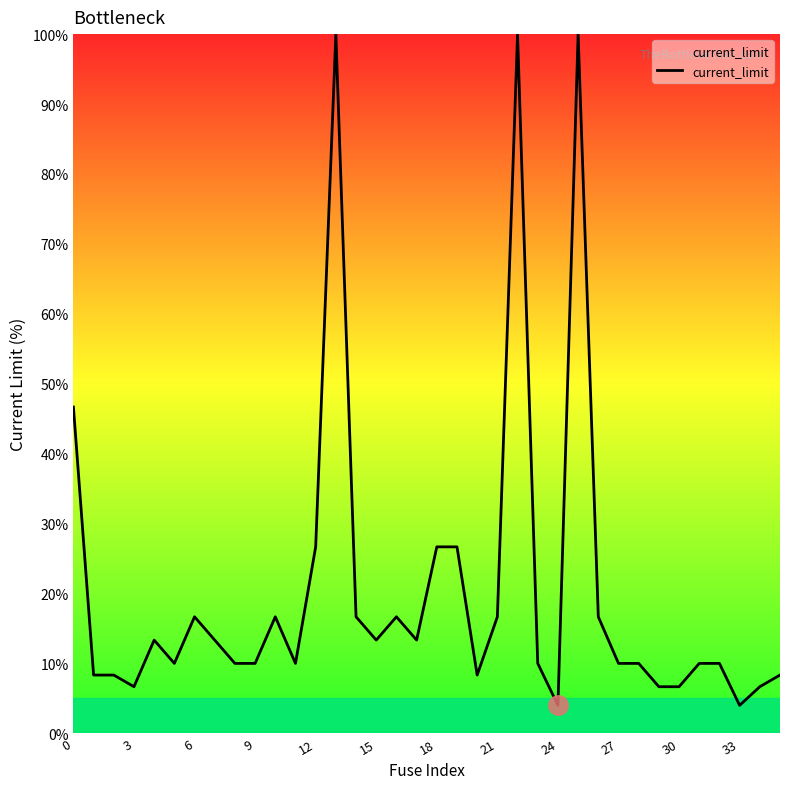

What is the difference between the maximum and minimum values?

96.0